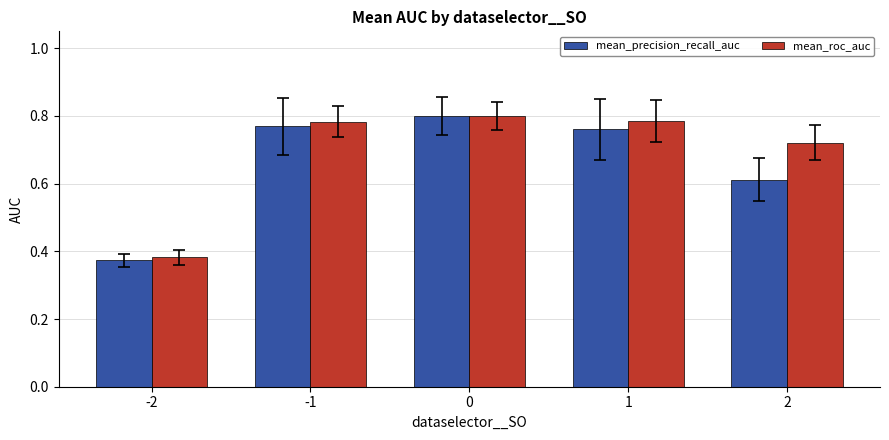

True or false: mean_precision_recall_auc has a value of 0.8 at 2.

False